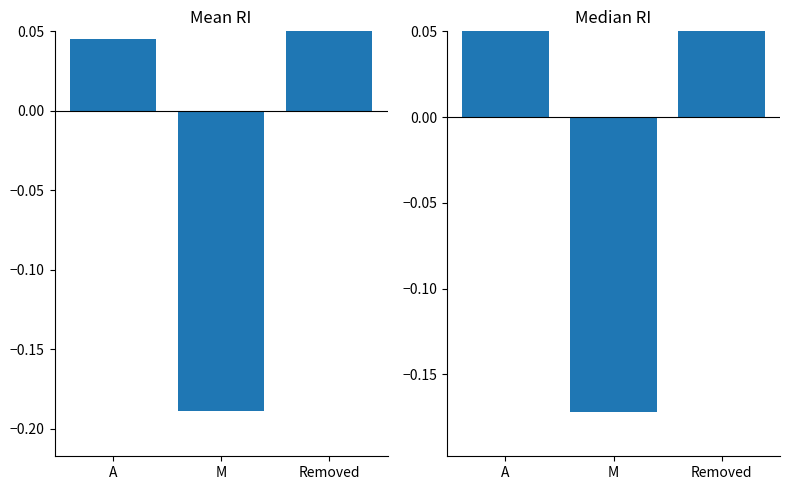

How many values in Mean RI are below zero?

1